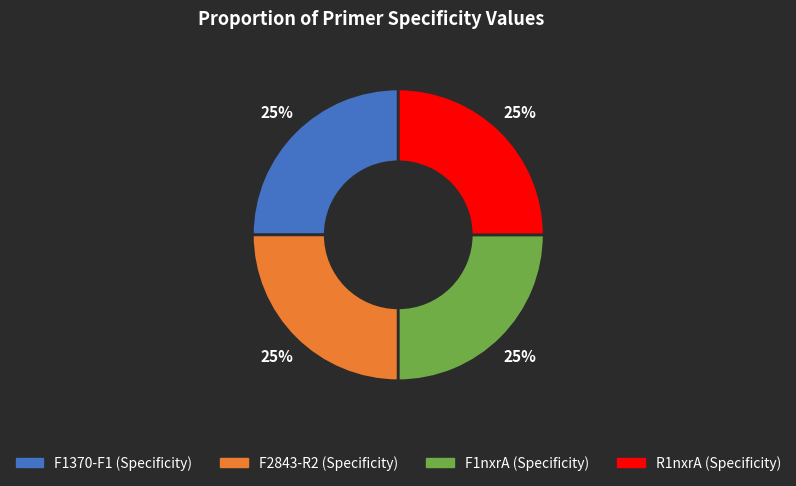

True or false: F2843-R2 (Specificity) accounts for 25% of the total.

True